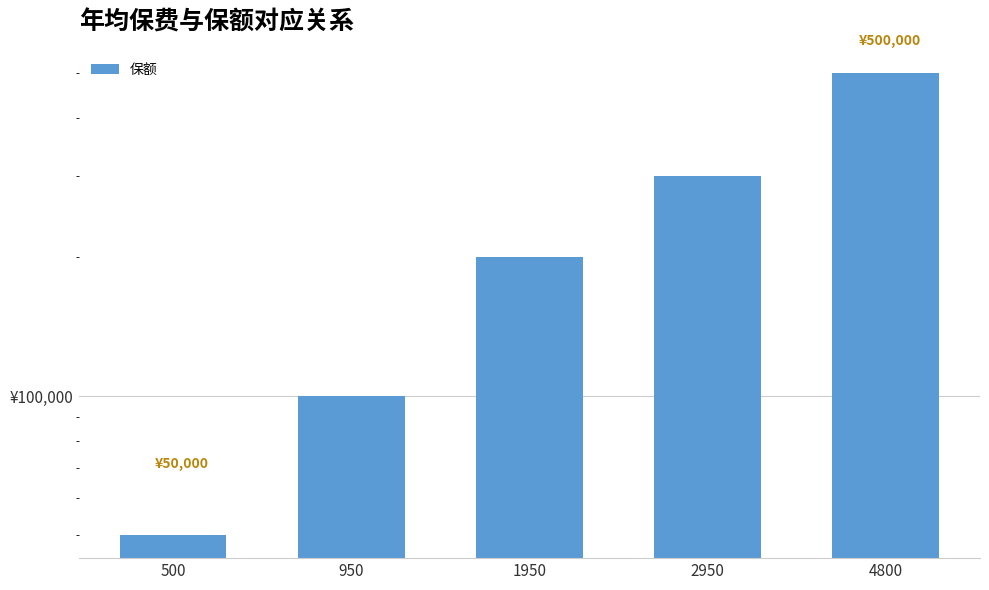

What is the maximum value shown in the chart?

500000